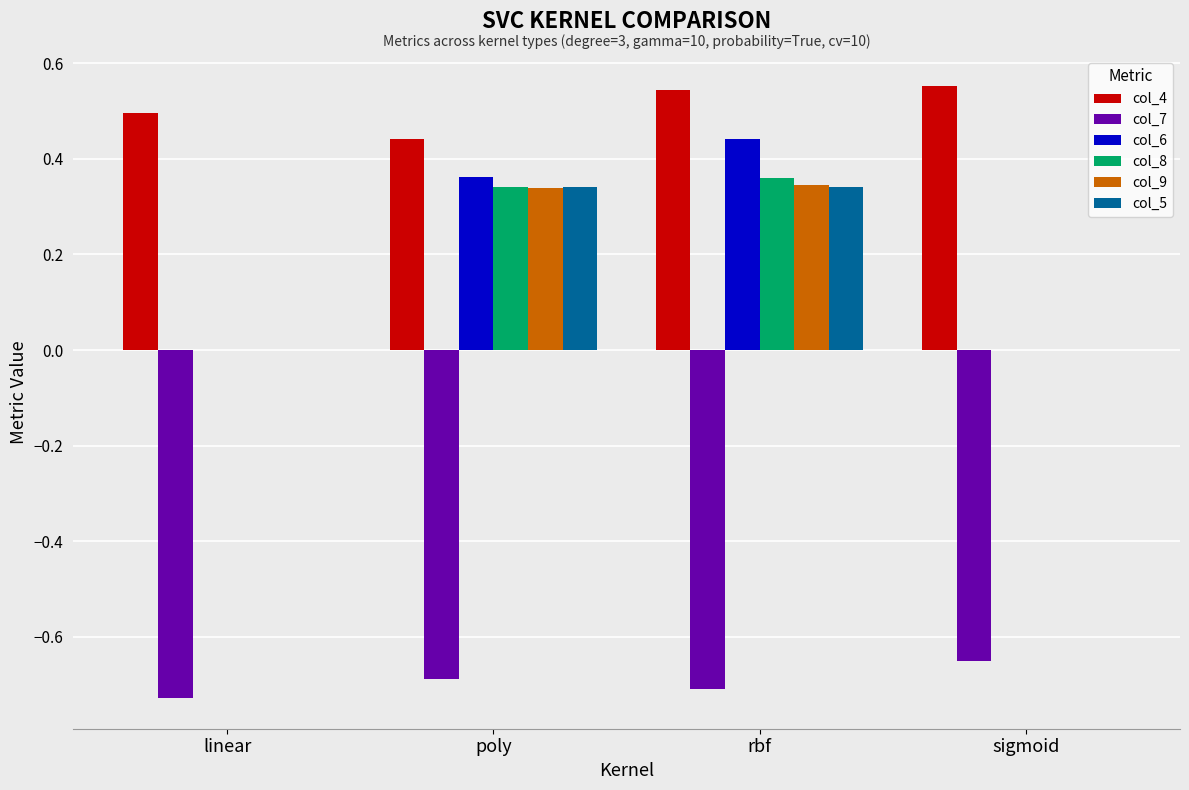

Is it true that col_4 equals 0.3 at sigmoid?

False